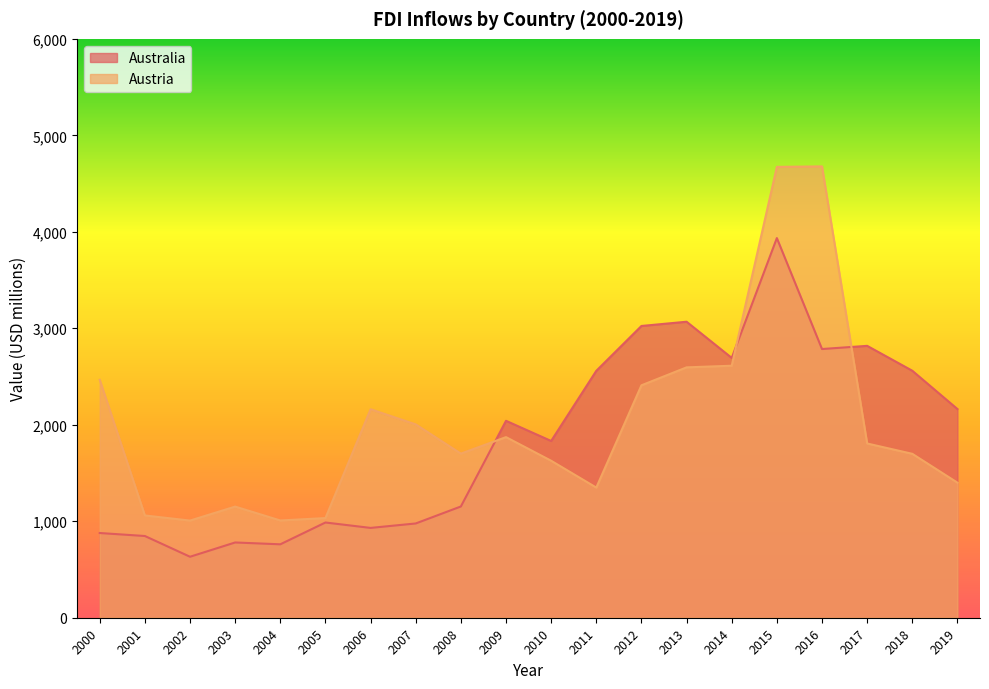

Is the value of Australia at 2010 greater than the value of Austria at 2003?

Yes